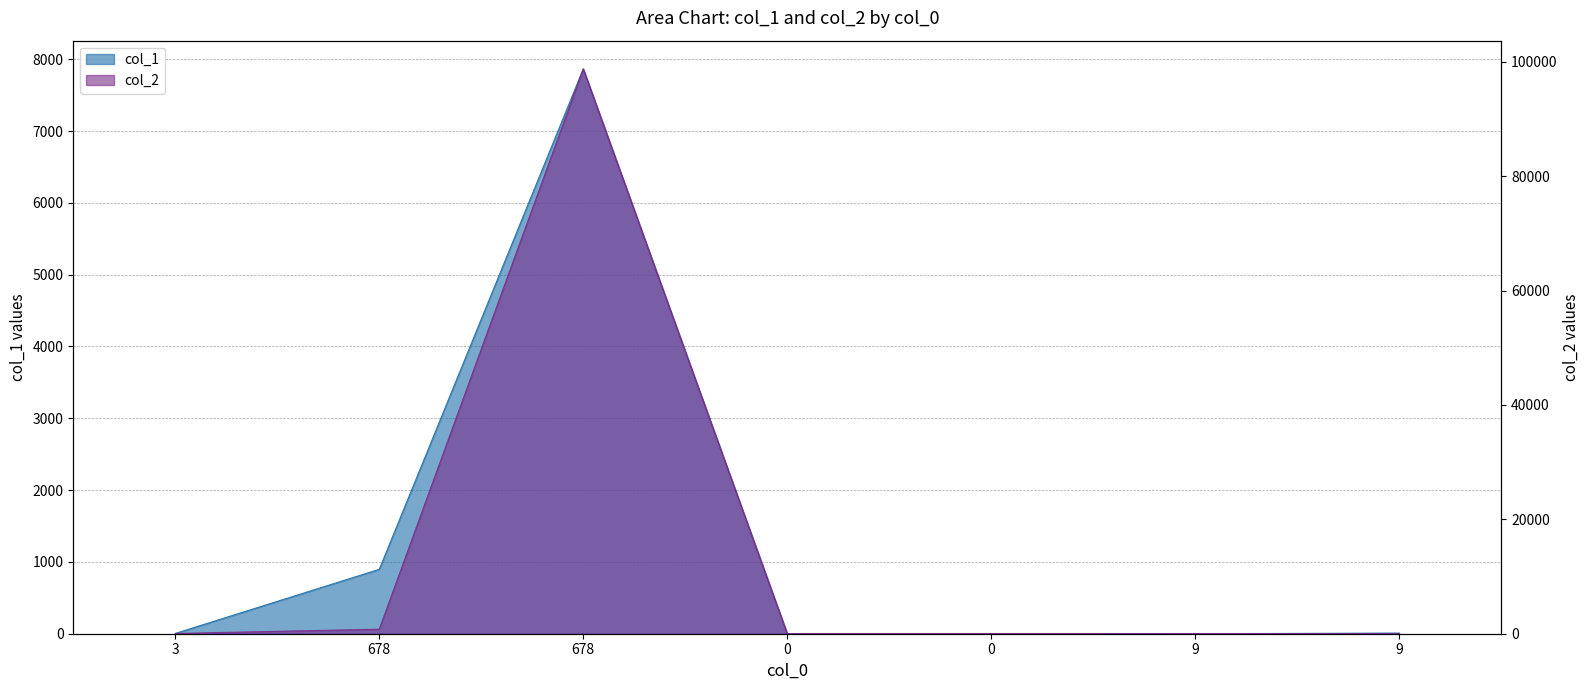

How many intersections are there between col_1 and col_2?

3